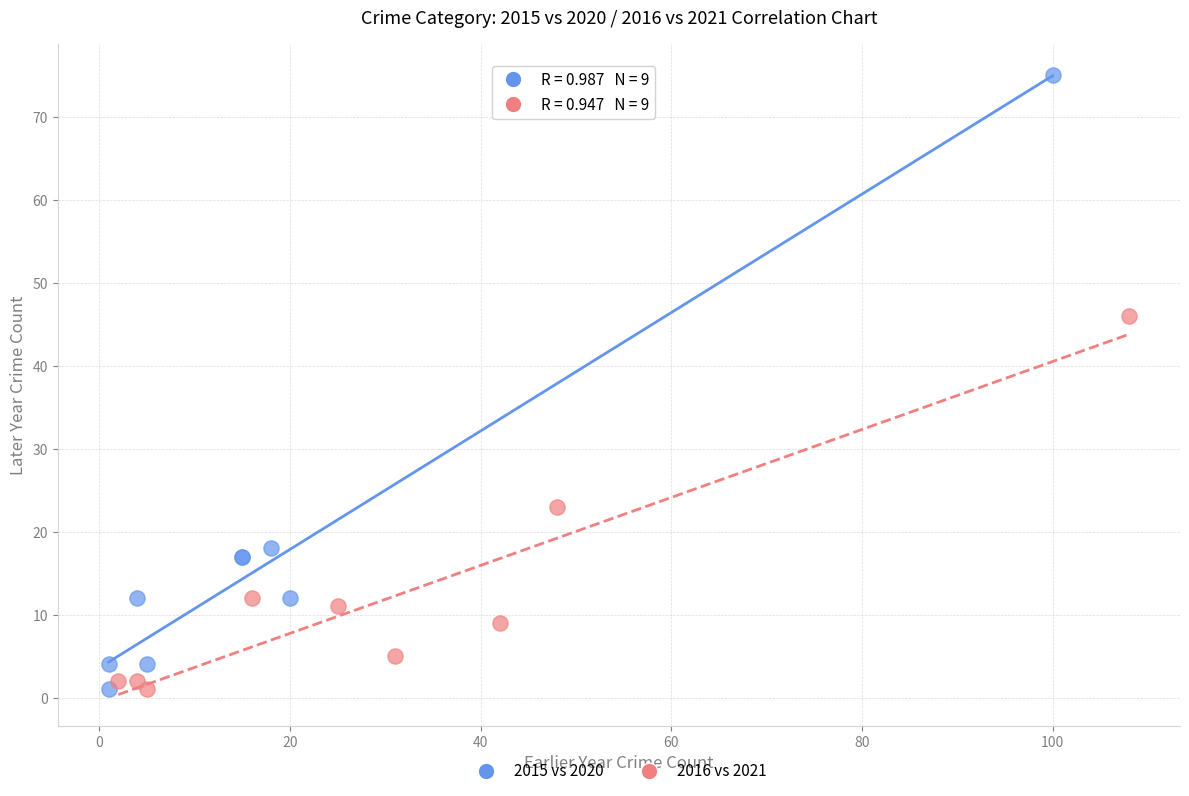

Which series reaches the maximum Y coordinate?

2015 vs 2020